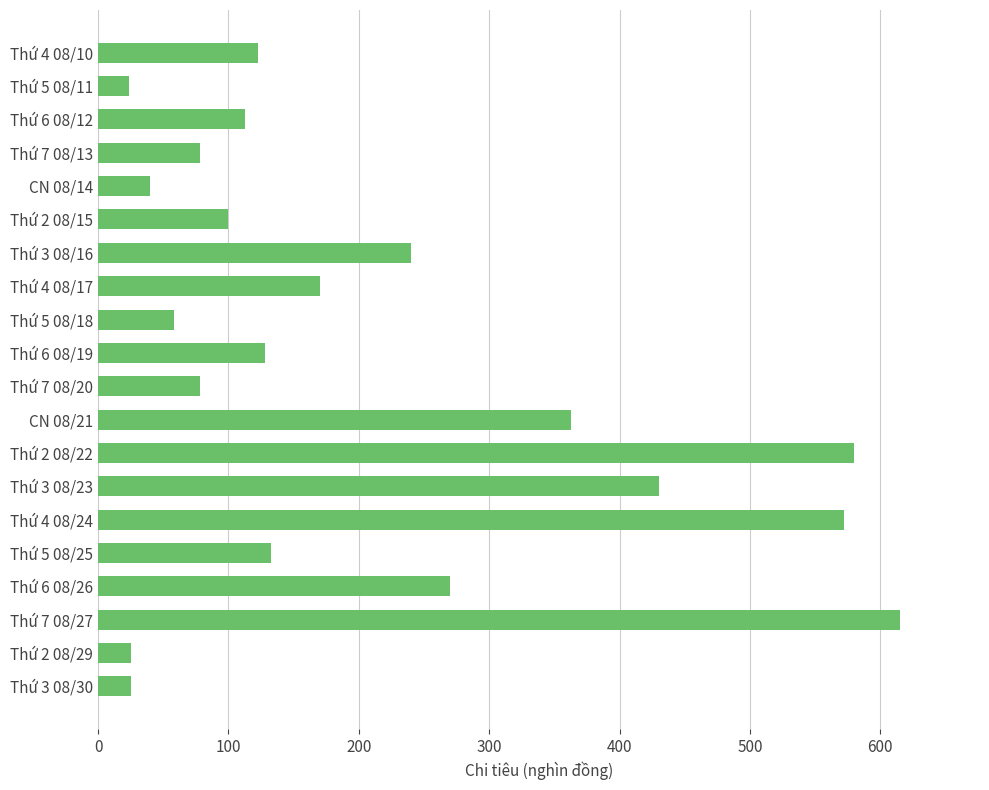

What is the greatest value displayed?

615